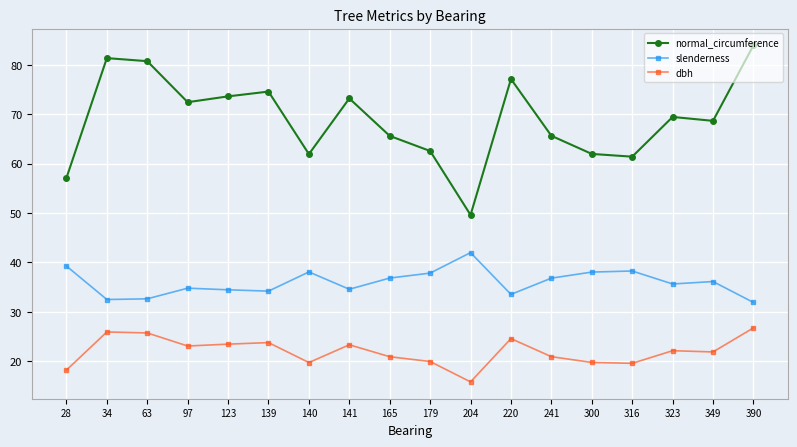

What is the difference between the highest and lowest values at 28?

38.9